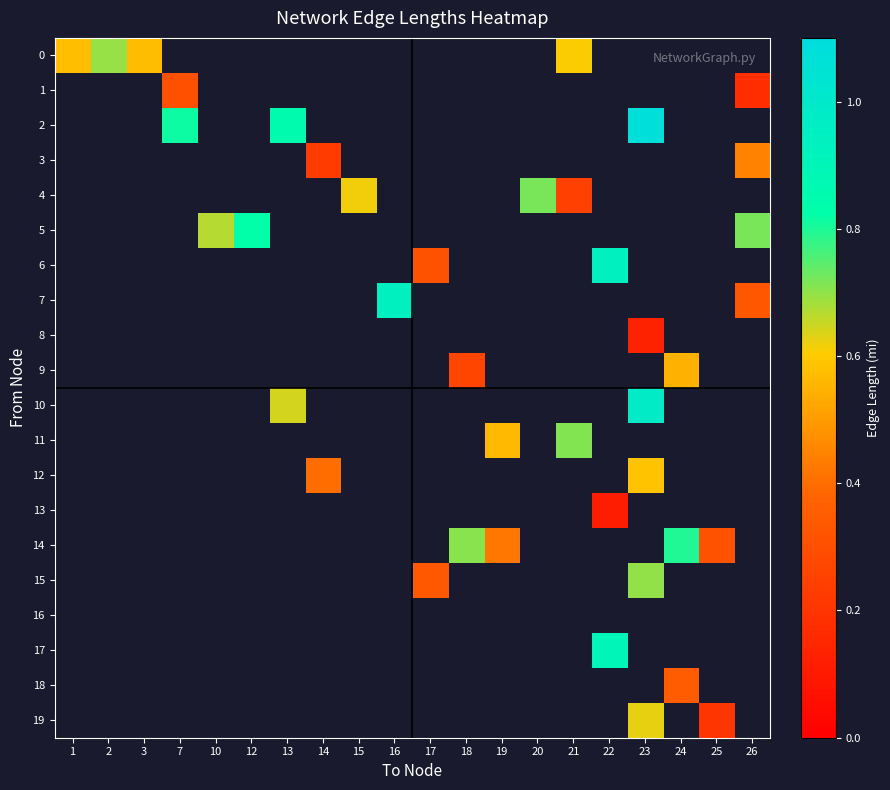

At how many categories does at least one series exceed 0?

20